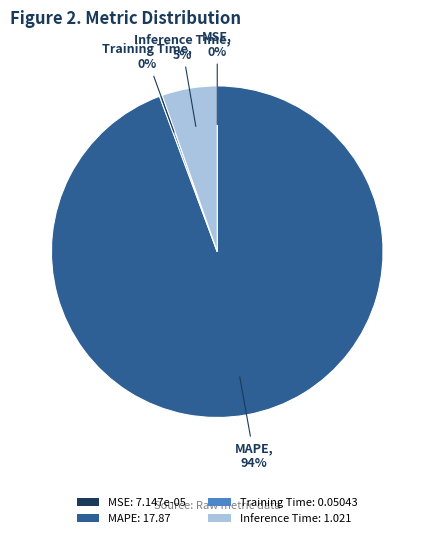

To the nearest percent, what is the average slice percentage?

25%